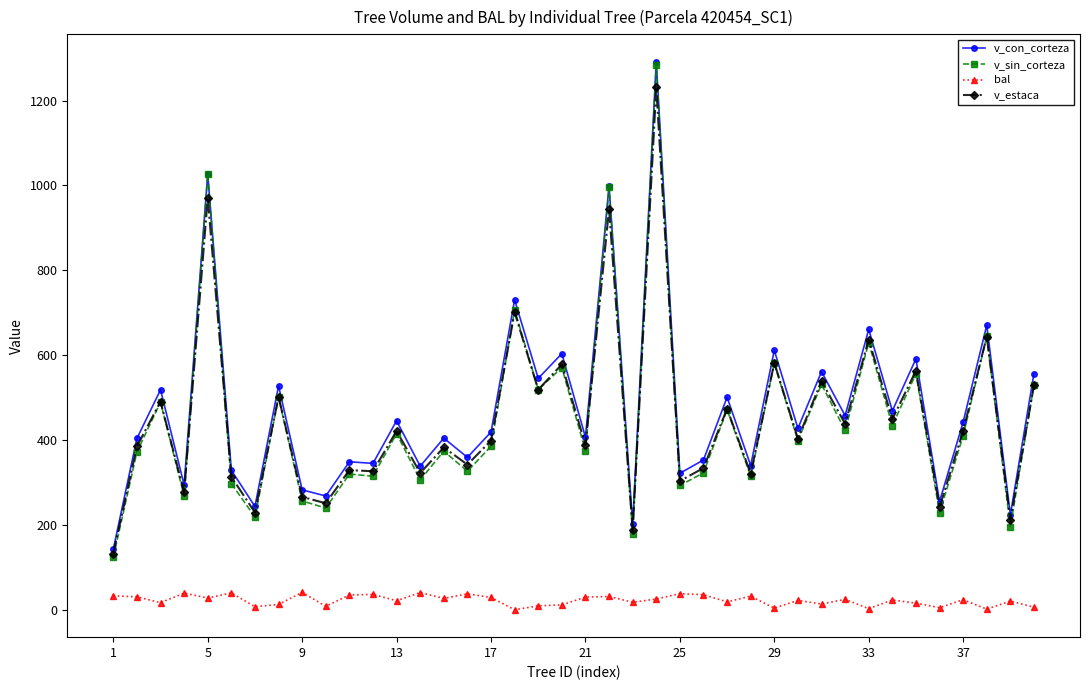

At how many categories does at least one series exceed 309?

32